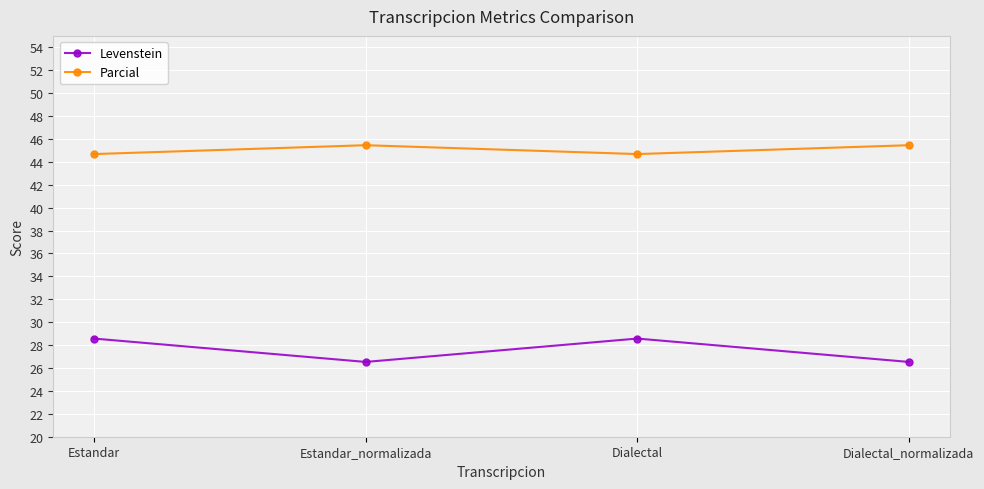

What is the spread (max minus min) of values at Dialectal?

16.1